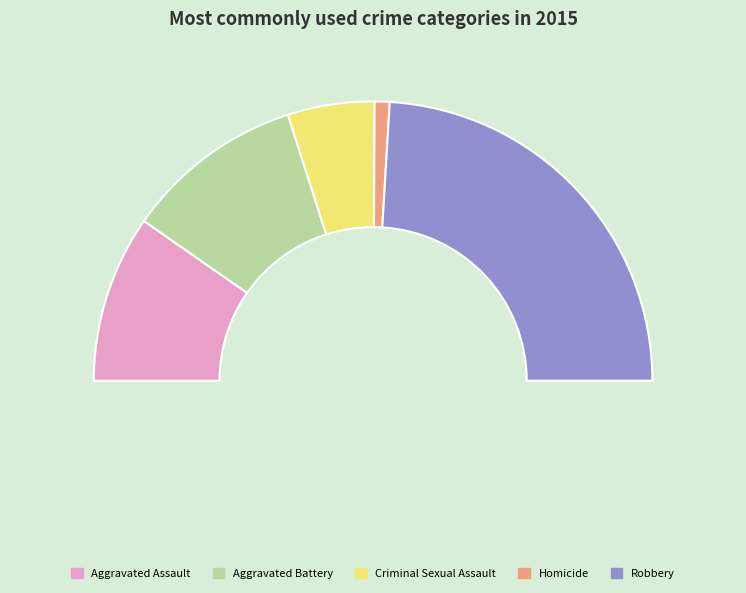

Does Aggravated Battery account for over 50% of the chart?

No